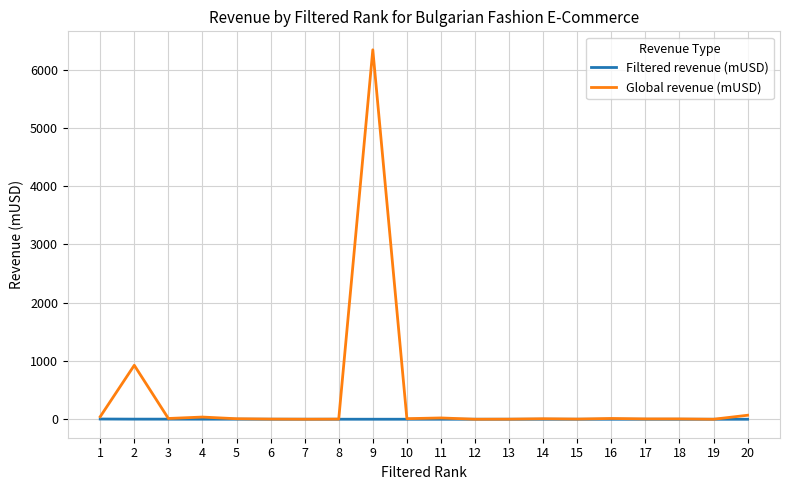

What is the average value of the Filtered revenue (mUSD) series?

1.3